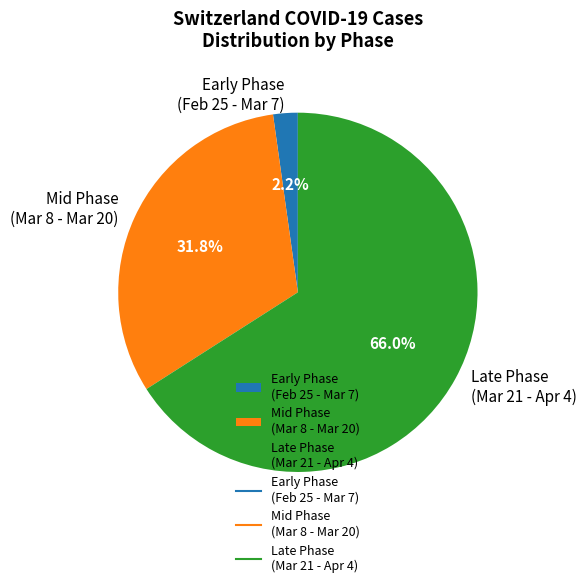

Rank the categories by value from lowest to highest.

Early Phase (Feb 25 - Mar 7), Mid Phase (Mar 8 - Mar 20), Late Phase (Mar 21 - Apr 4)